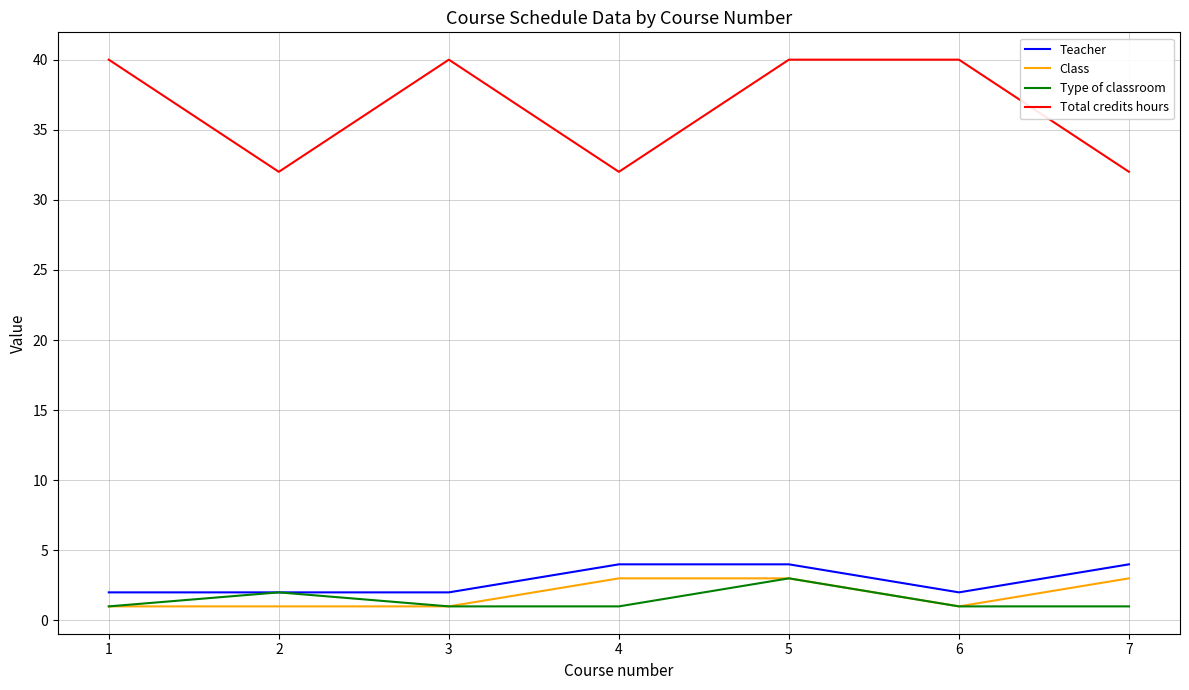

The value of Type of classroom at 7 is 1. True or false?

True